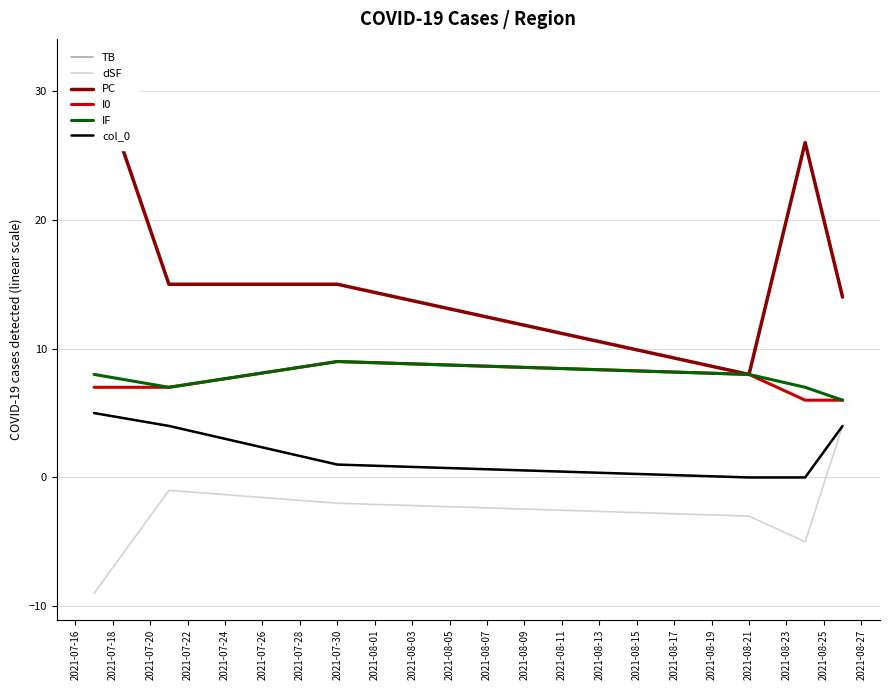

What are all the series names shown in the legend?

TB, dSF, PC, I0, IF, col_0